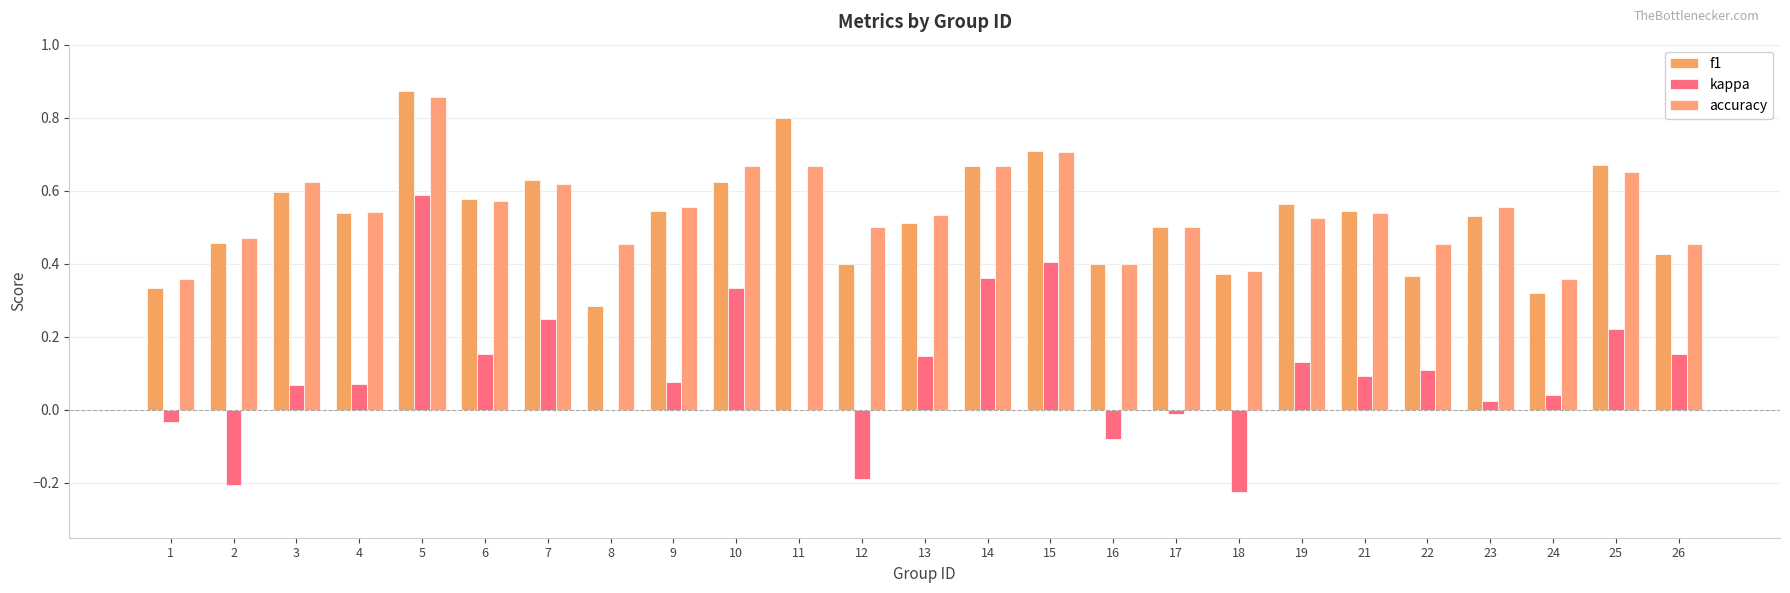

How many data points does each series have?

25